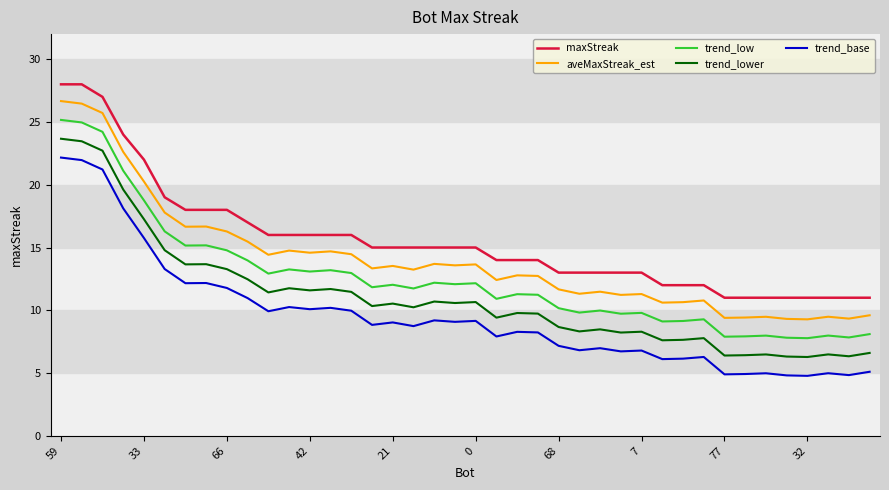

What is the maximum value for trend_low?

25.2